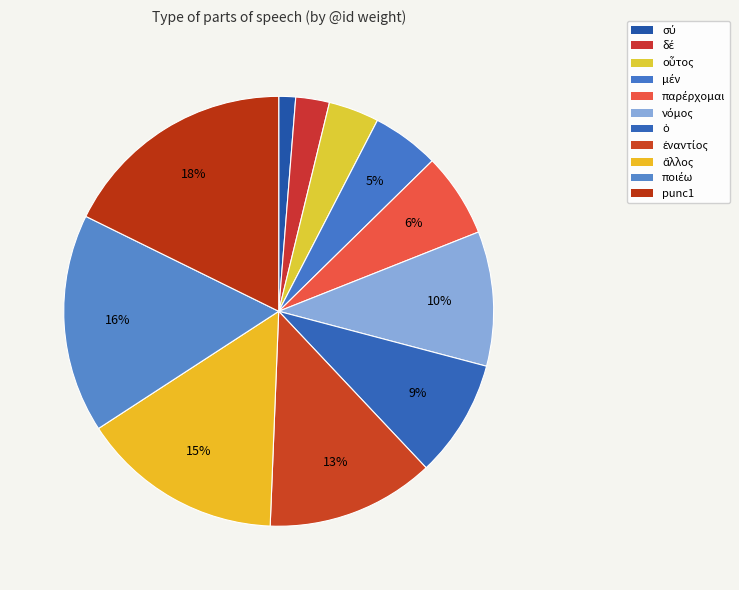

What is the change in value from μέν to ἄλλος?

+8